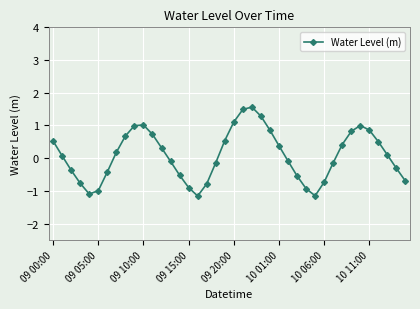

What is the value of the 36th point from the left?

0.9